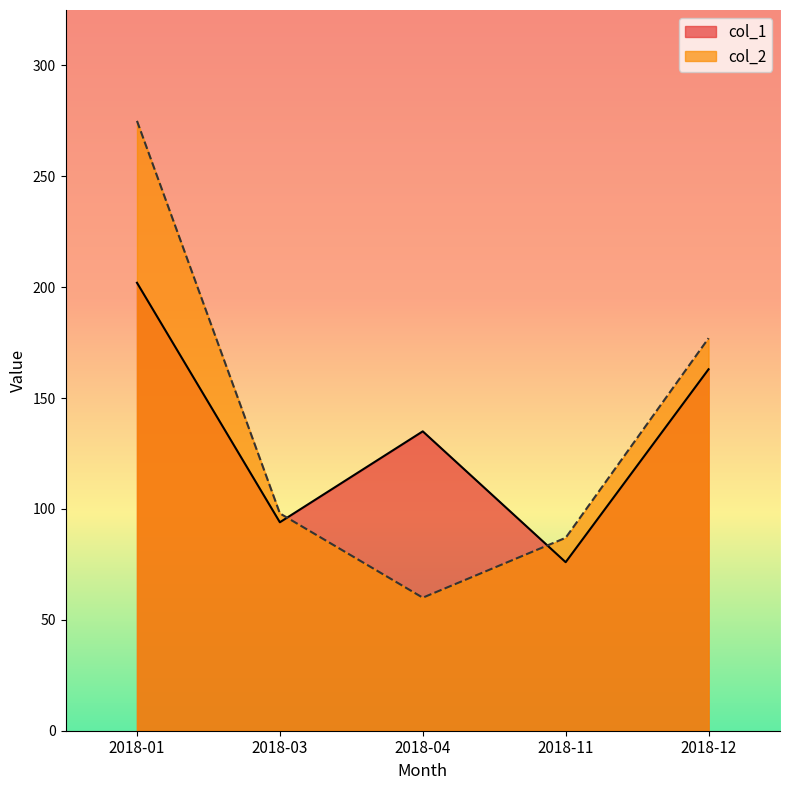

Count the col_1 values in the range 94 to 163.

3